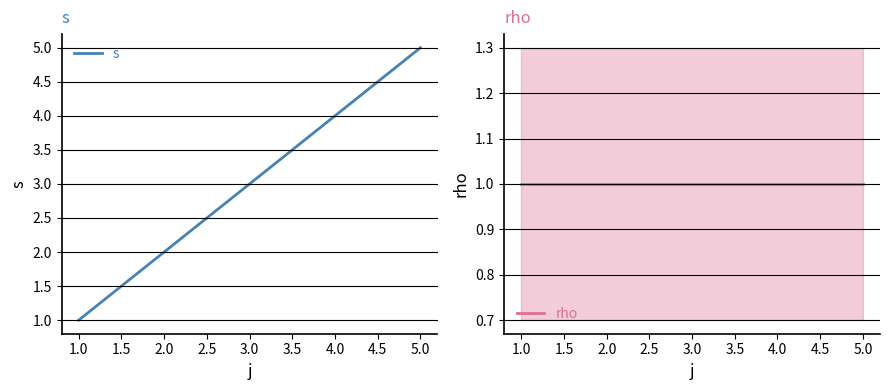

Which series has the largest total across all categories?

s